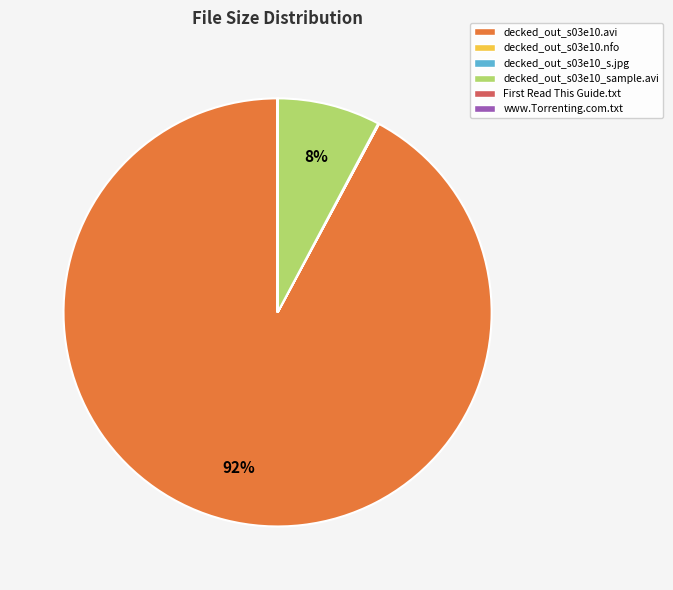

Which slice is the largest?

decked_out_s03e10.avi